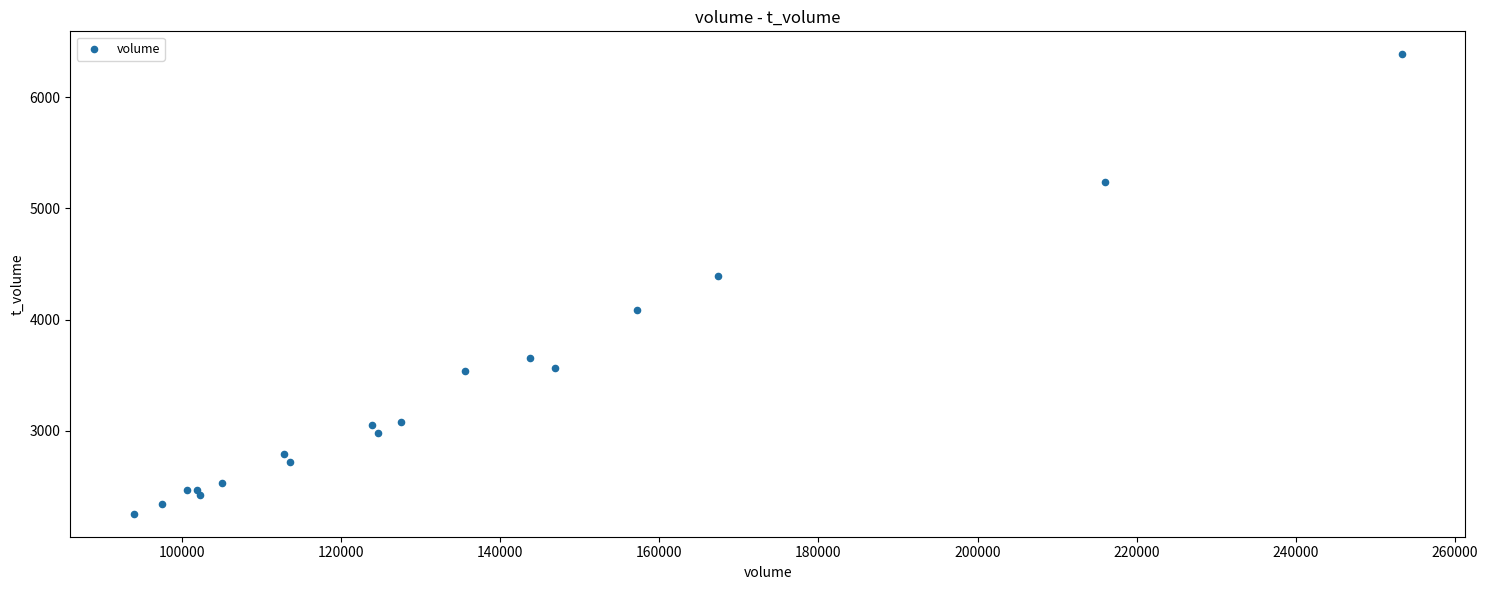

What Y value in the scatter plot is closest to 4320?

4390